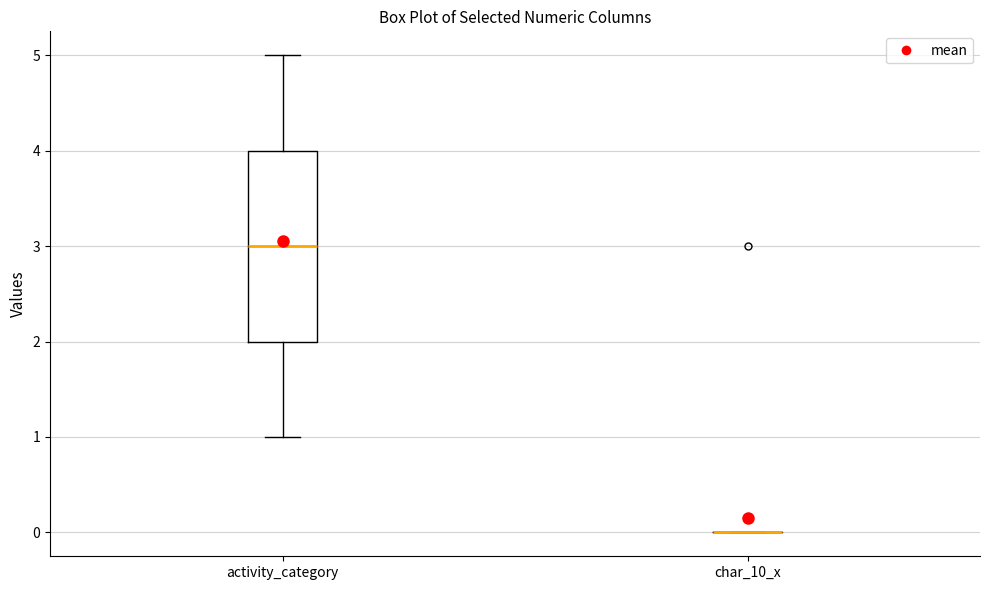

Reading left to right, read every box against the y-axis: the position of its median line, the range the box covers, and the ends of its whiskers. The values are not printed on the chart, so give them approximately, as read against the axis.

activity_category: median 3, box 2 to 4, whiskers 1 to 5
char_10_x: box collapsed to a line at 0, whiskers 0 to 0